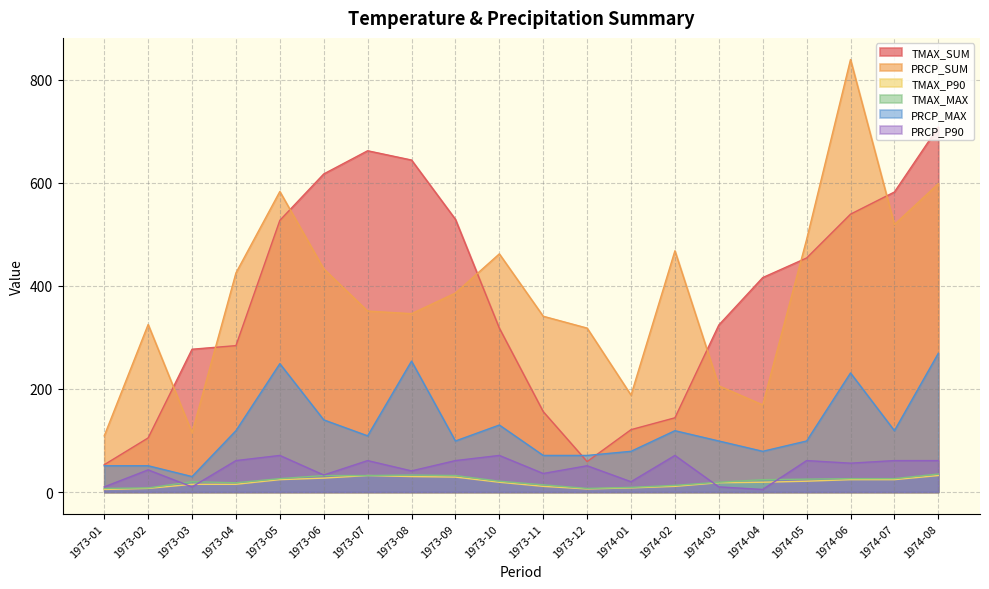

What is the minimum value for PRCP_SUM?

109